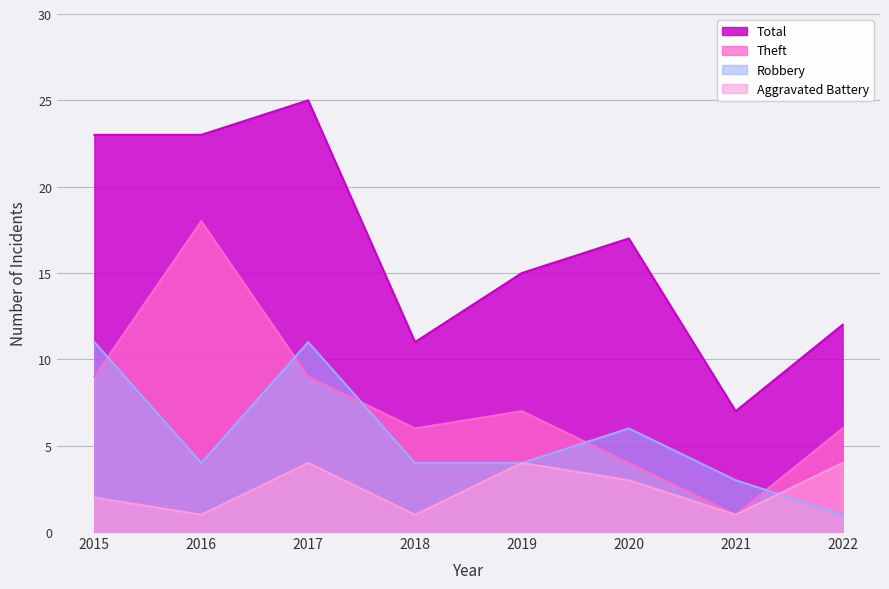

True or false: Total has more than 0 interior local peaks.

True